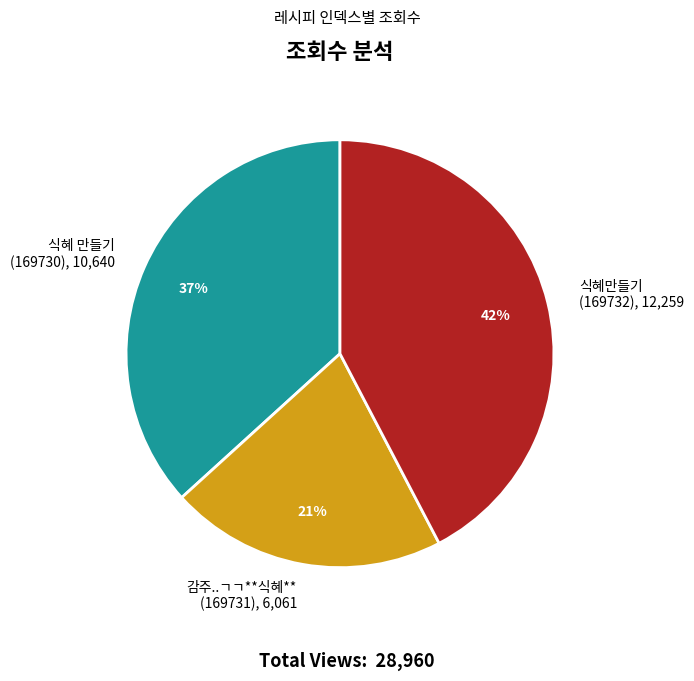

Count the number of slices in the pie.

3